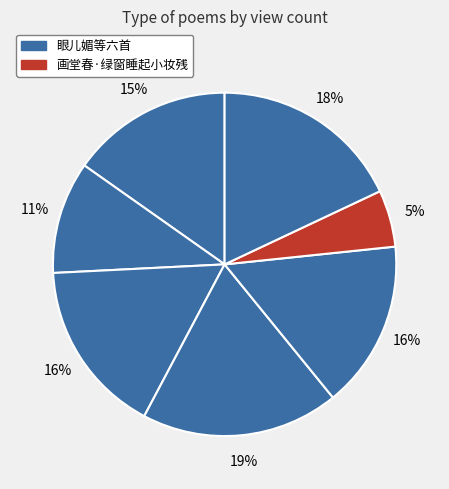

How many slices are in this pie chart?

7